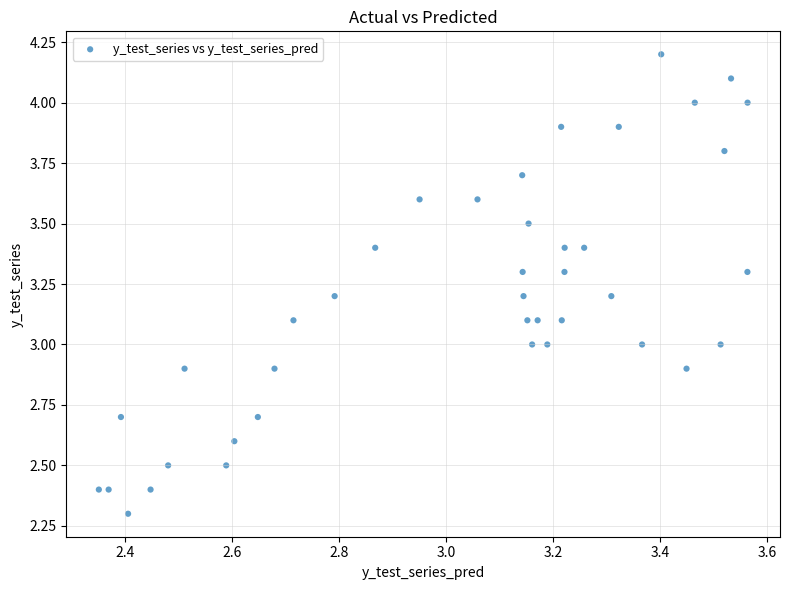

What is the range of Y values (max minus min)?

1.9